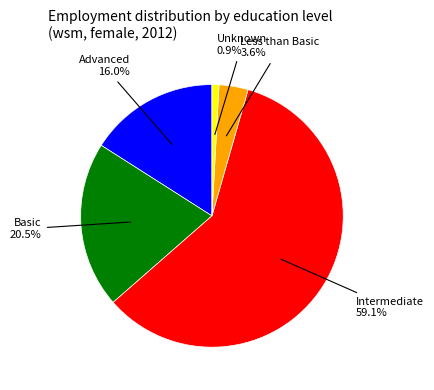

Does any single category account for the majority?

Yes